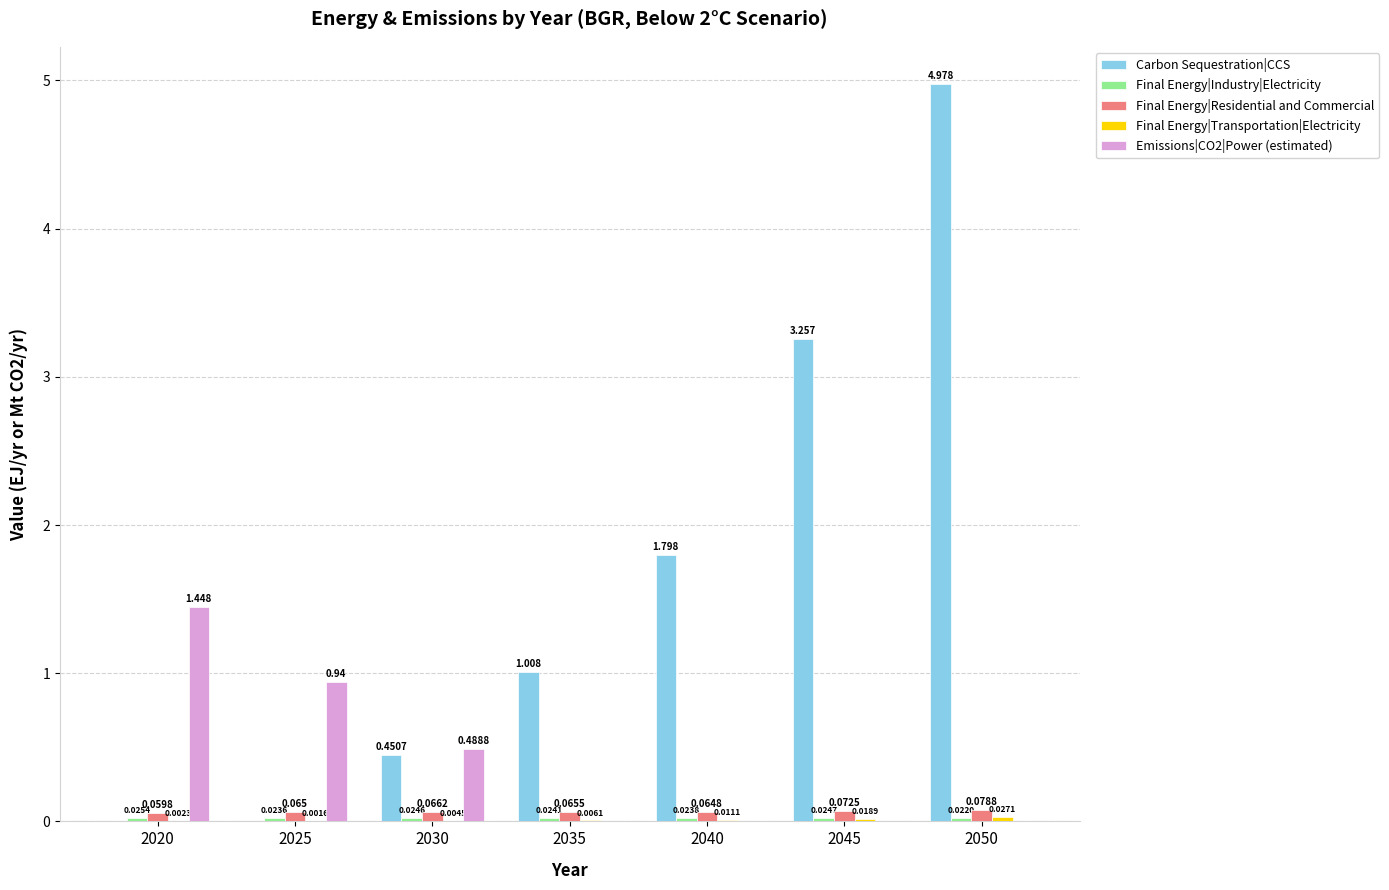

Is the value of Final Energy|Residential and Commercial at 2020 greater than the value of Carbon Sequestration|CCS at 2025?

Yes